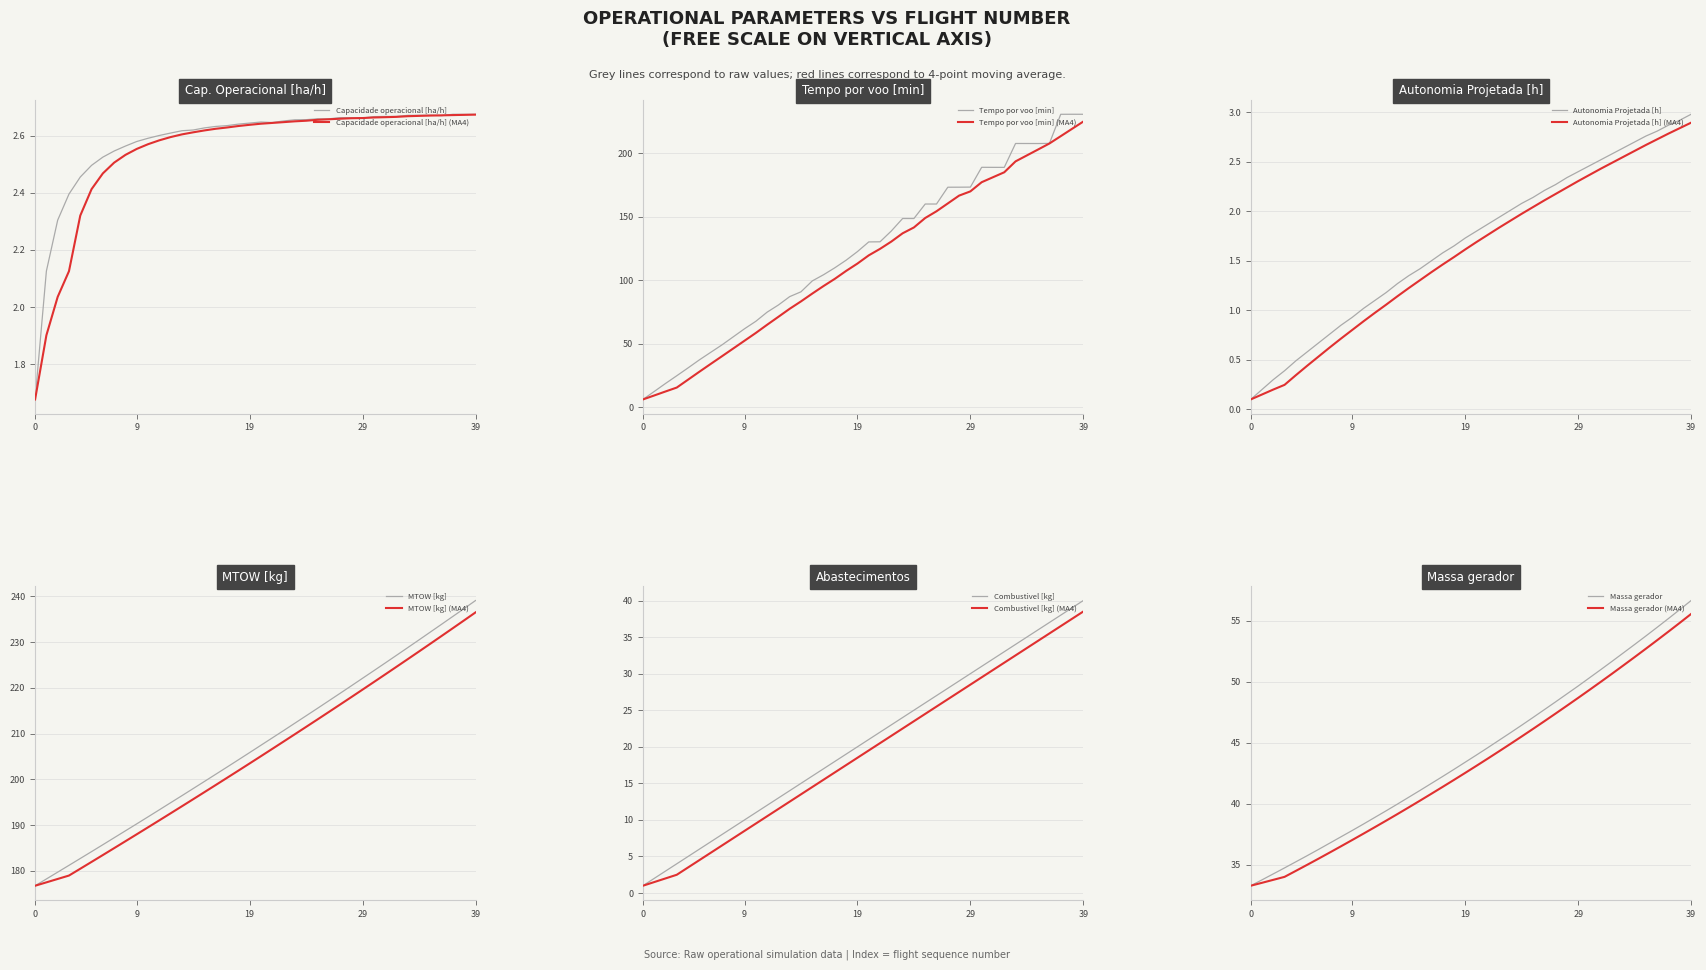

What is the lowest value of the MTOW [kg] series?

176.7